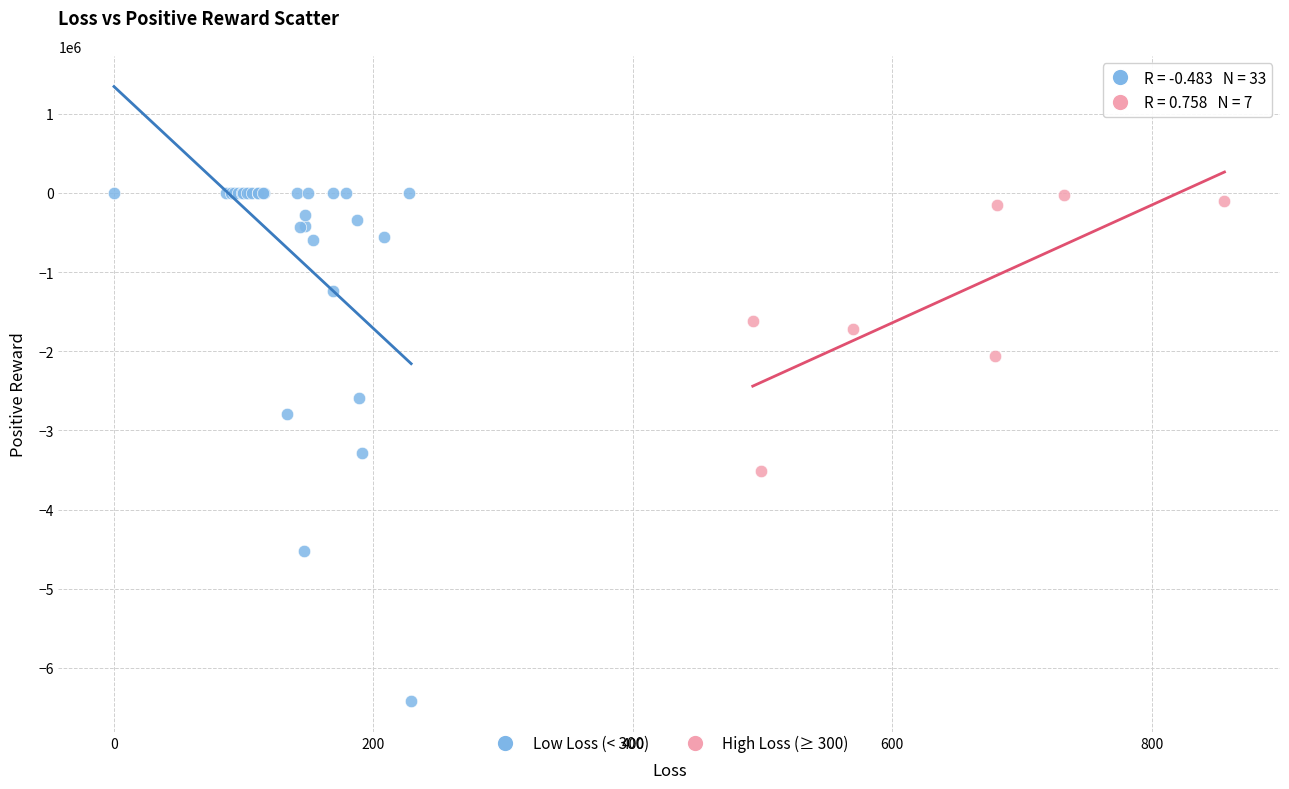

Which series contains the lowest Y value?

Low Loss (< 300)